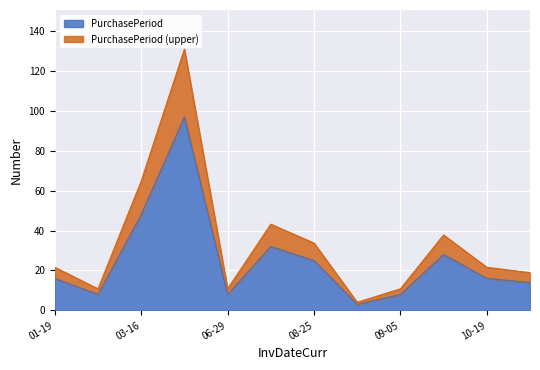

What is the total value across all series at 03-16?

64.8